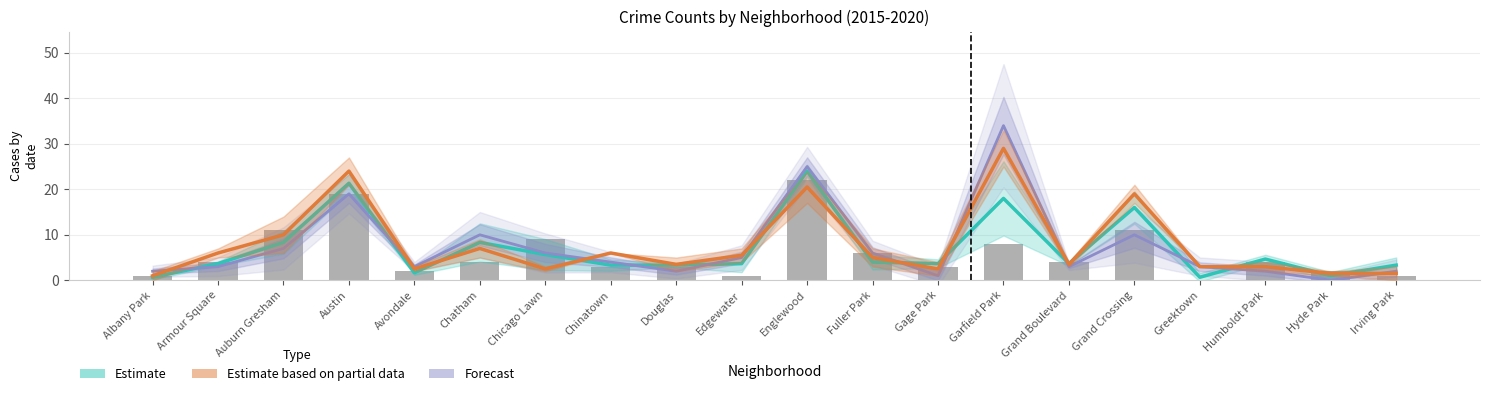

What value does the Estimate based on partial data series have at Irving Park?

1.5